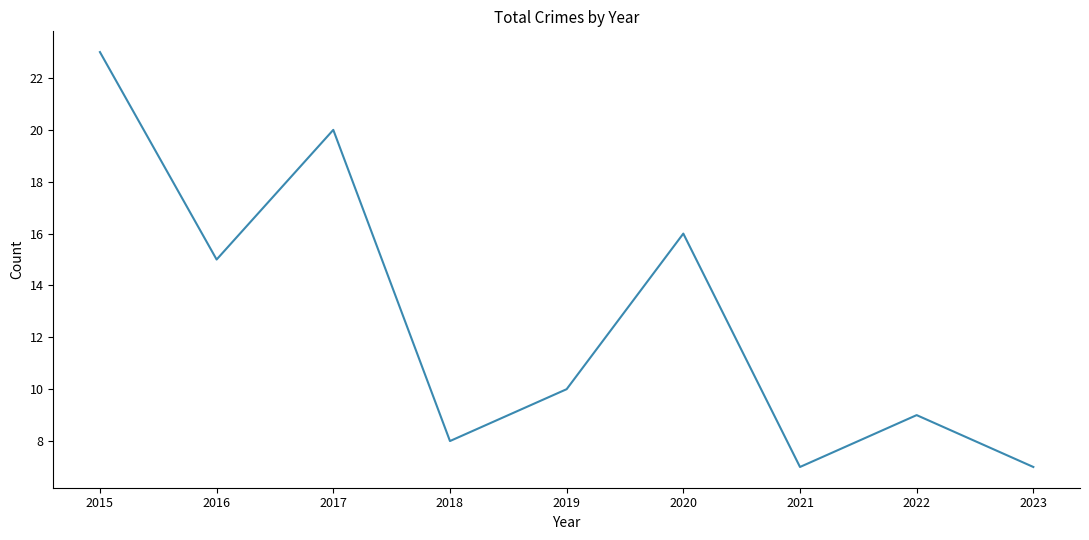

What is the minimum value shown in the chart?

7